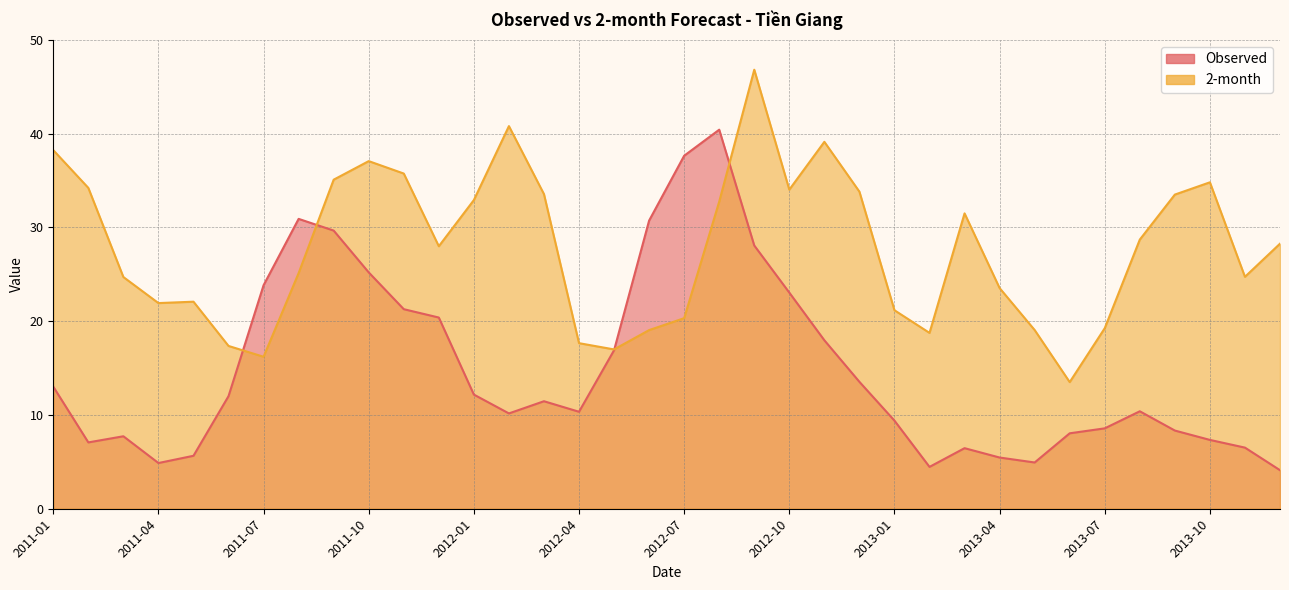

What is the average value of the Observed series?

14.9